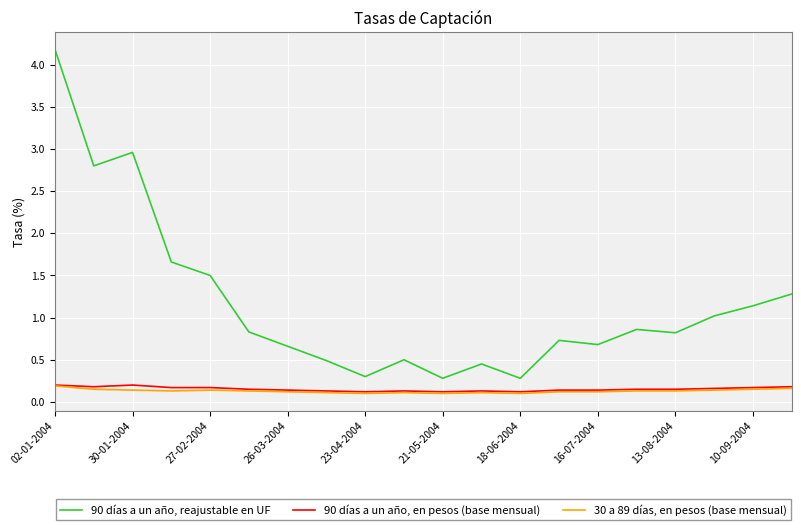

What is the difference between the second highest and minimum values in the 90 días a un año, reajustable en UF series?

2.7